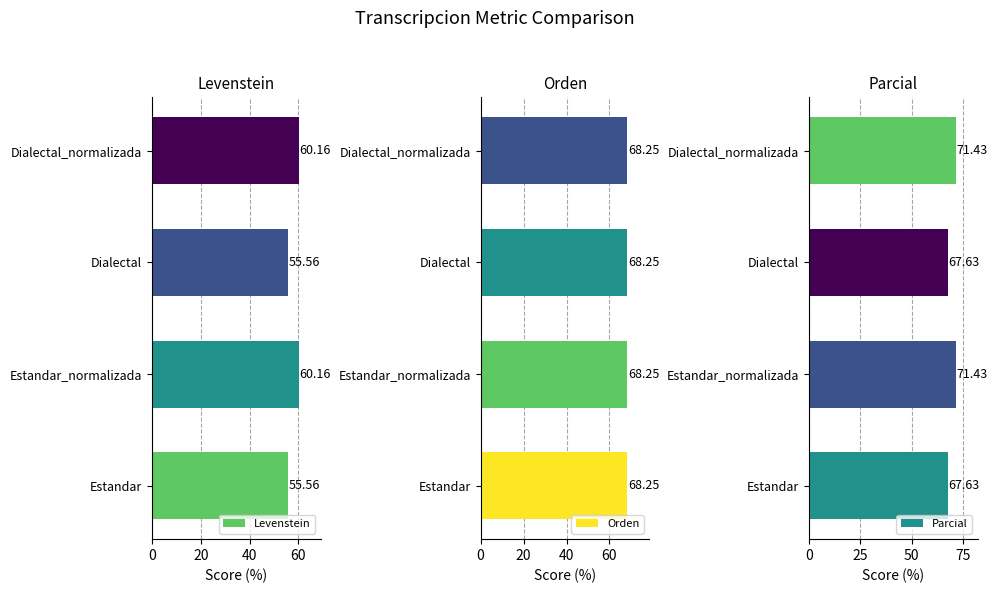

What is the sum of the Levenstein values at Estandar and Estandar_normalizada?

115.7